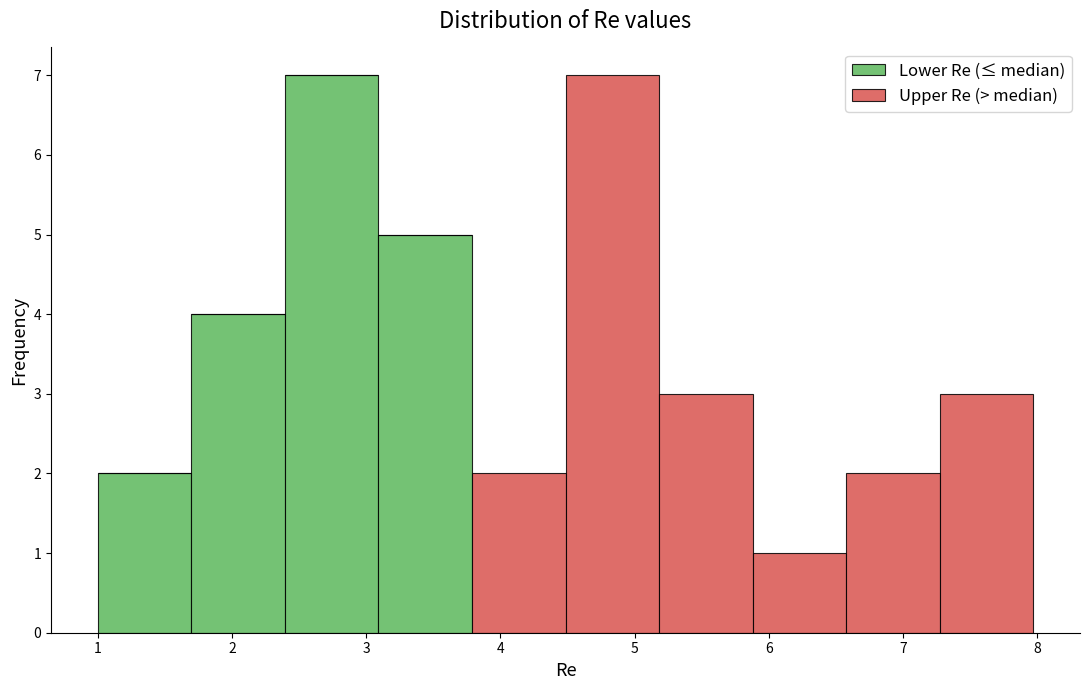

Reading left to right, transcribe this chart: for each stacked bar, give the range it covers on the x-axis and its total height. Neither the bar edges nor the heights are printed on the chart, so give them approximately, as read against the axes.

1.0 to 1.7: 2
1.7 to 2.4: 4
2.4 to 3.1: 7
3.1 to 3.8: 5
3.8 to 4.5: 2
4.5 to 5.2: 7
5.2 to 5.9: 3
5.9 to 6.6: 1
6.6 to 7.3: 2
7.3 to 8.0: 3